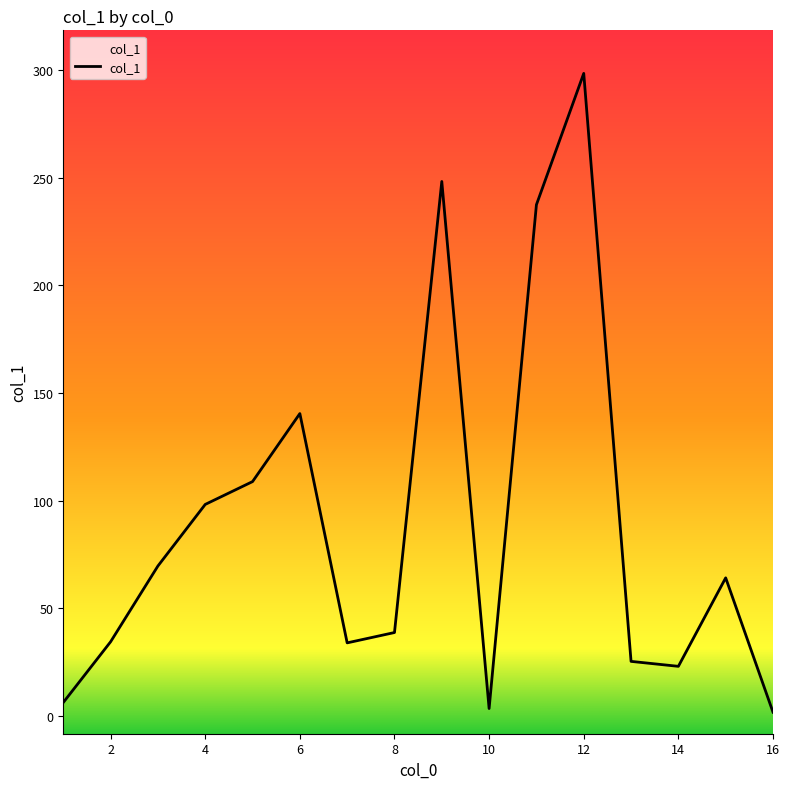

What is the maximum value shown in the chart?

298.4